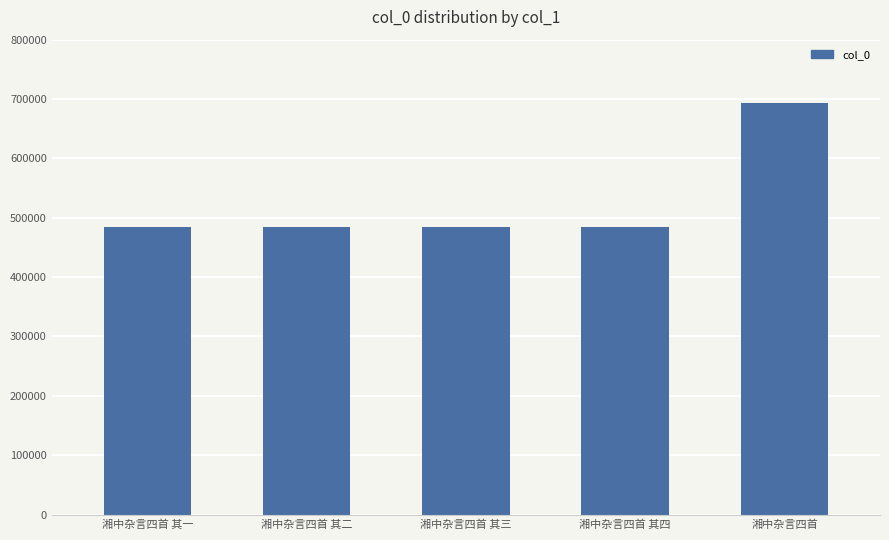

How many values are below 484373?

2